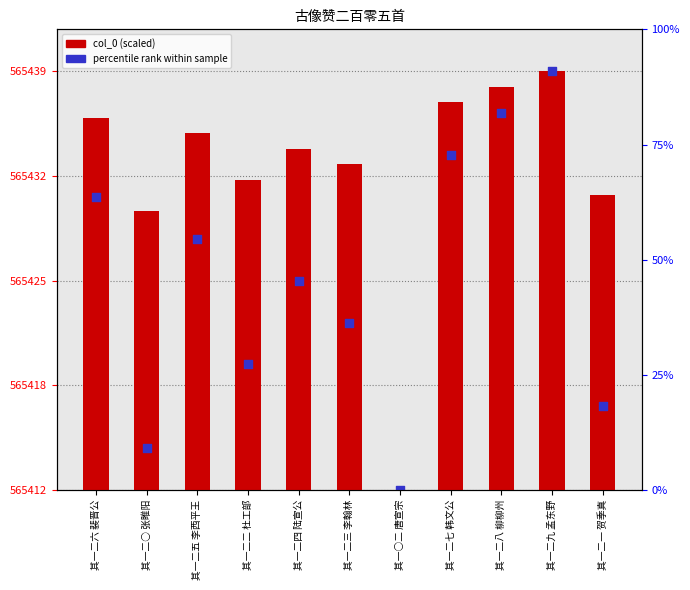

Which series has the largest Y range (max minus min)?

col_0 (scaled)